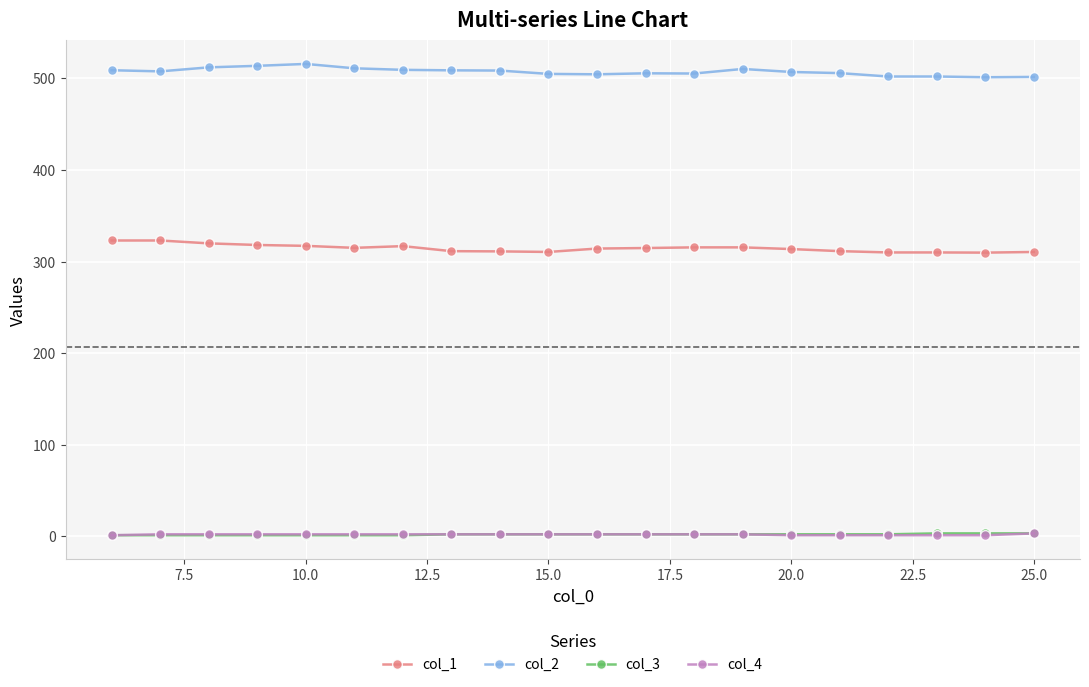

True or false: col_1 and col_4 cross at least once.

False